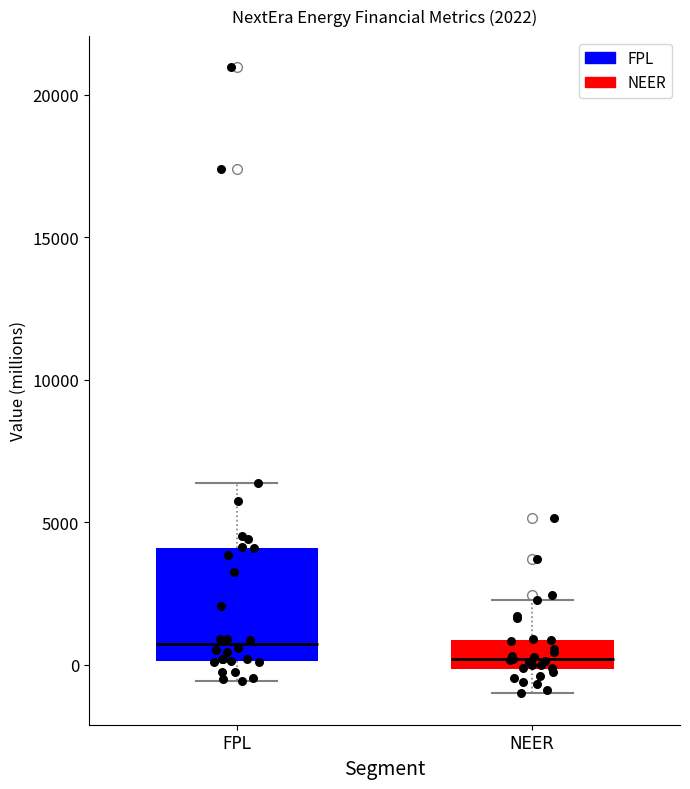

Which box's median line is the lowest?

NEER